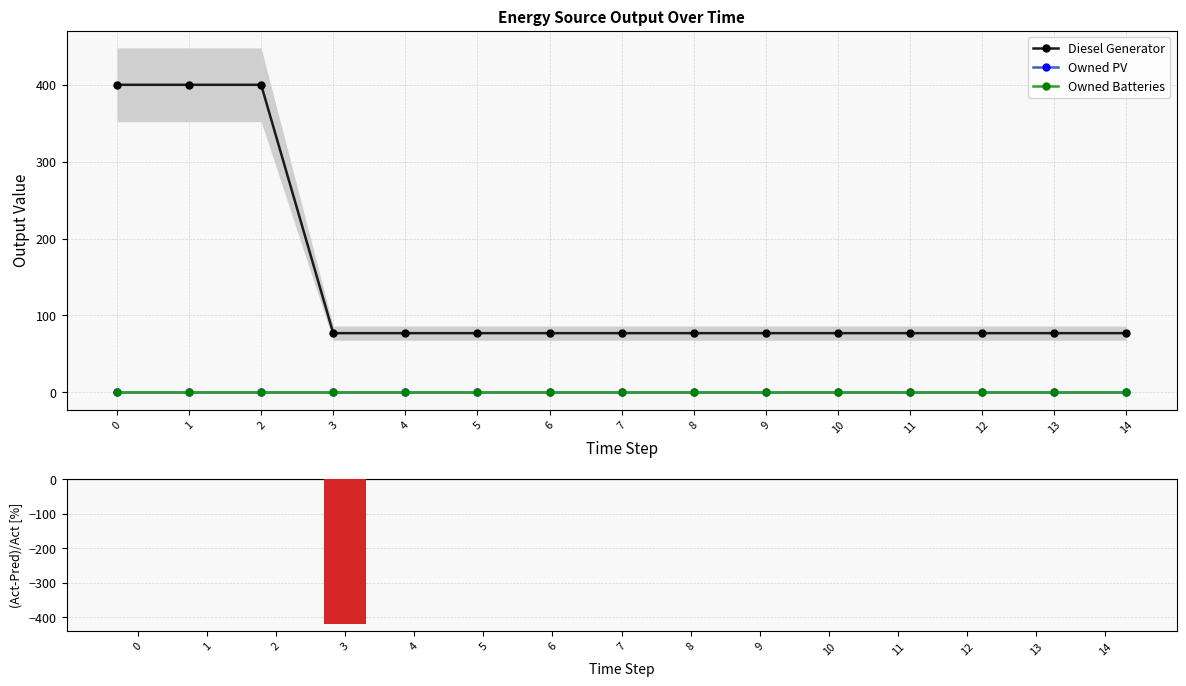

Are the bars grouped side by side (vs. stacked)?

Yes